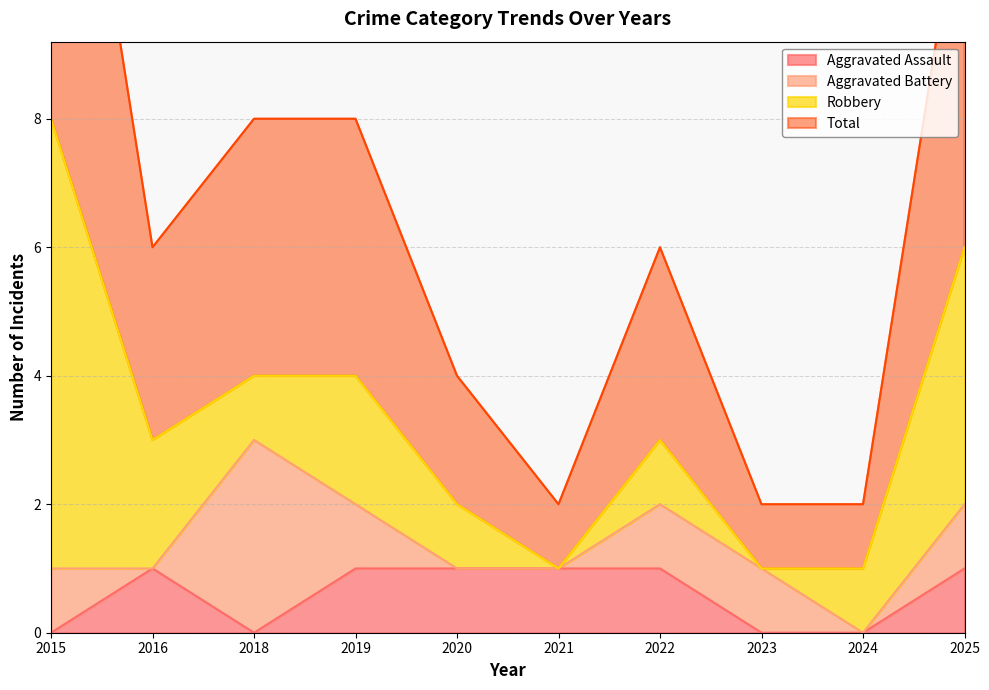

The value of Aggravated Assault at 2018 is 0. True or false?

True